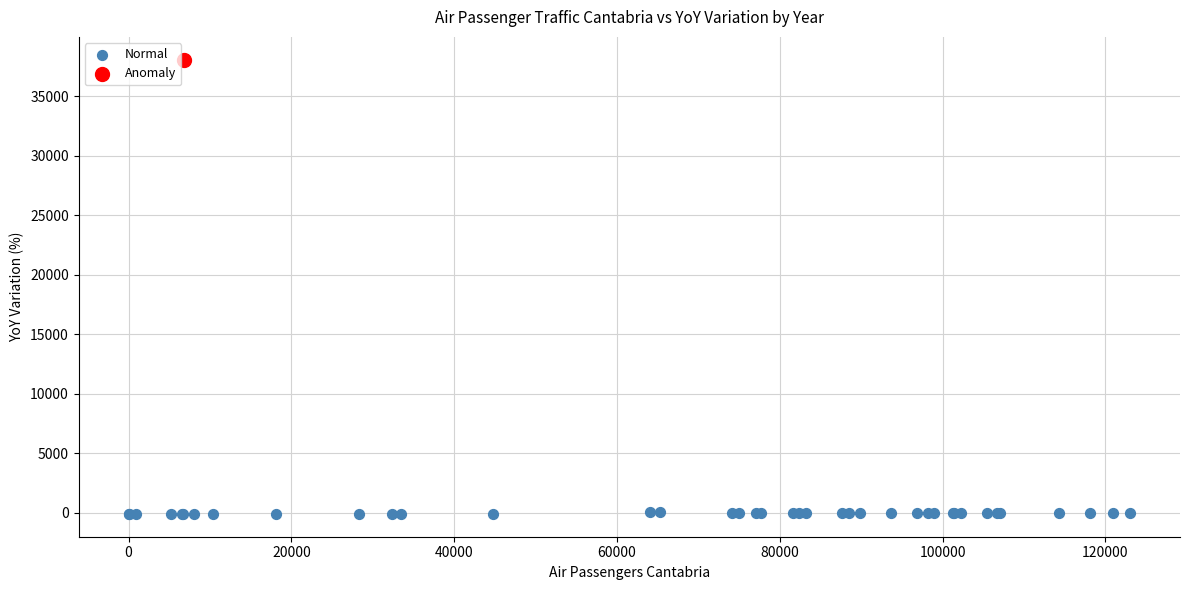

What are all the series names shown in the legend?

Normal, Anomaly